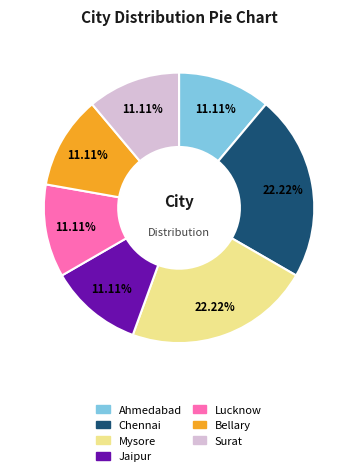

Does any single category account for the majority?

No